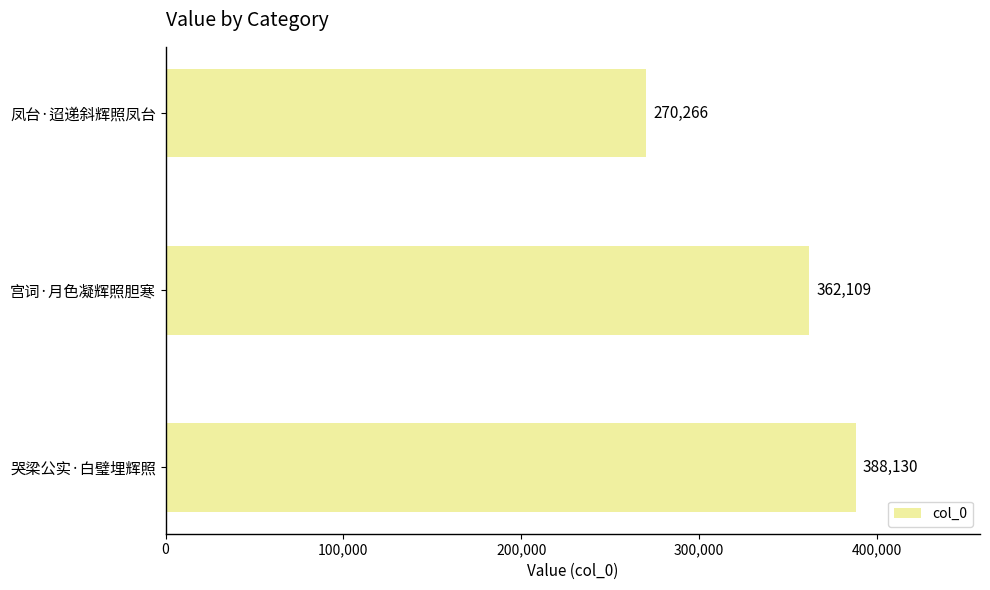

Which label corresponds to the smallest value in the chart?

凤台·迢递斜辉照凤台